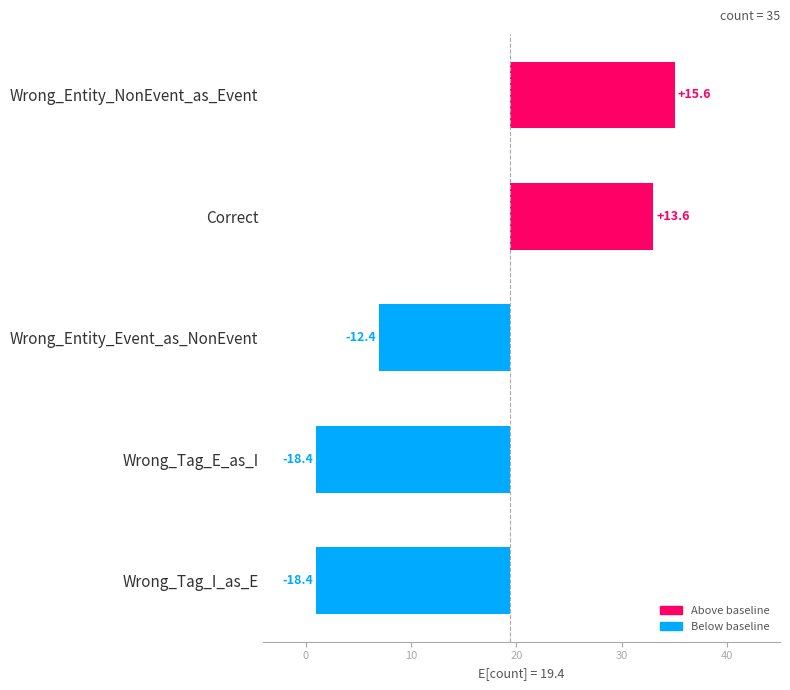

What is the greatest value displayed?

15.6